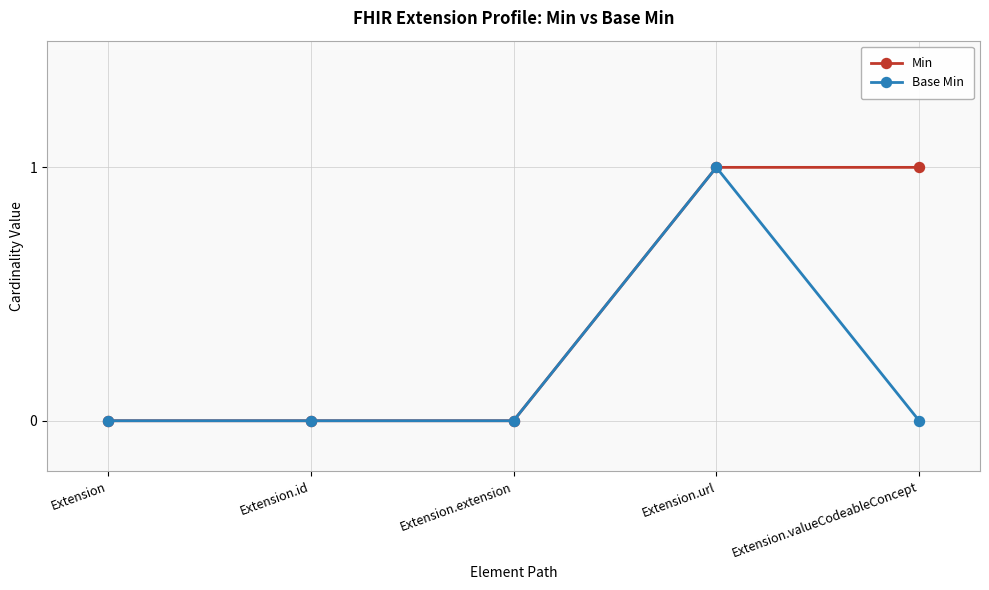

What is the sum of the Base Min values at Extension.url and Extension.extension?

1